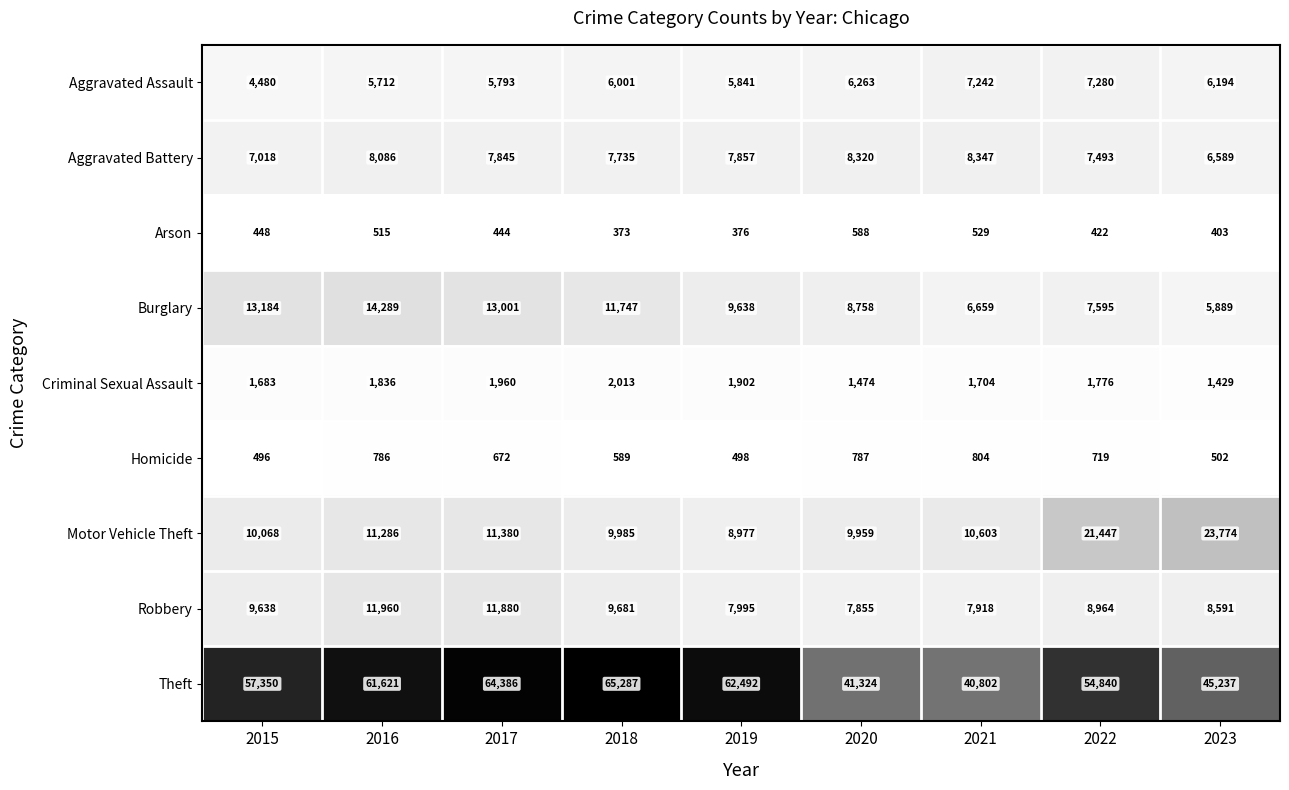

At which category is the sum across all series the highest?

2017